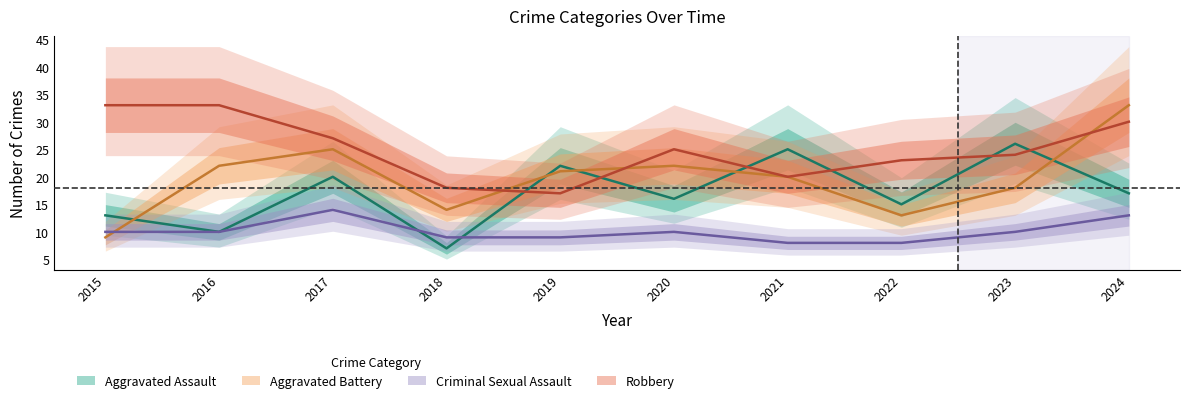

Where is the first local minimum for Aggravated Assault?

2016